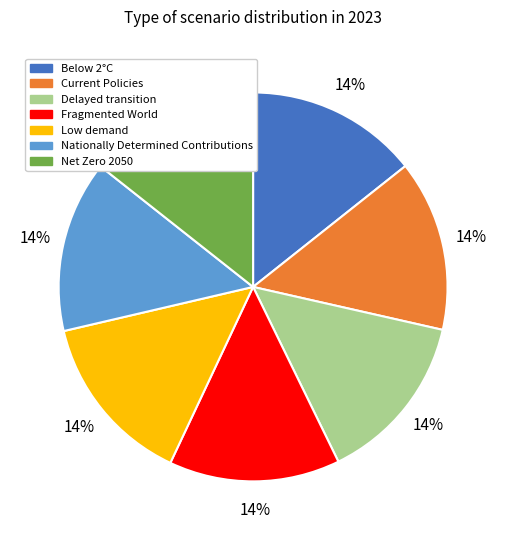

To the nearest percent, what portion does Current Policies represent?

14%